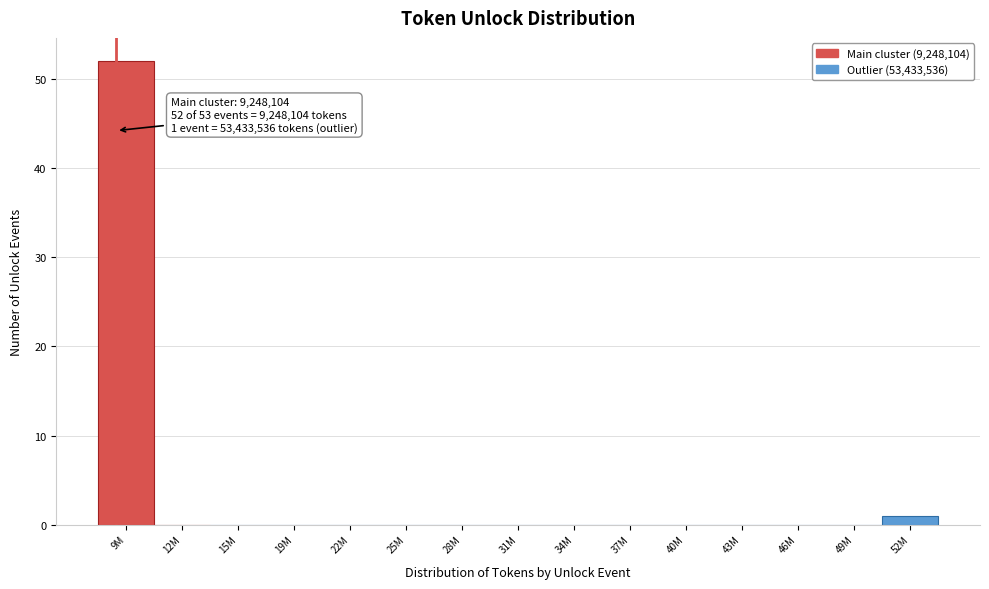

Reading left to right, extract all data points from this chart.

9M=52	12M=0	15M=0	19M=0	22M=0	25M=0	28M=0	31M=0	34M=0	37M=0	40M=0	43M=0	46M=0	49M=0	52M=1